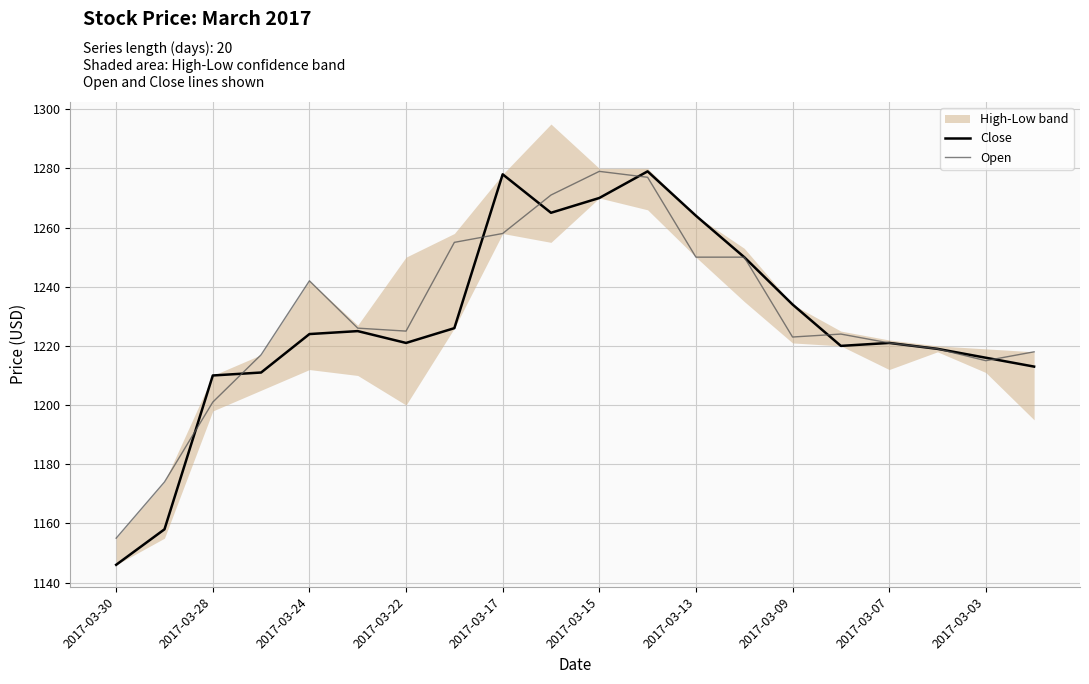

True or false: Close has a value of 1278 at 2017-03-17.

True